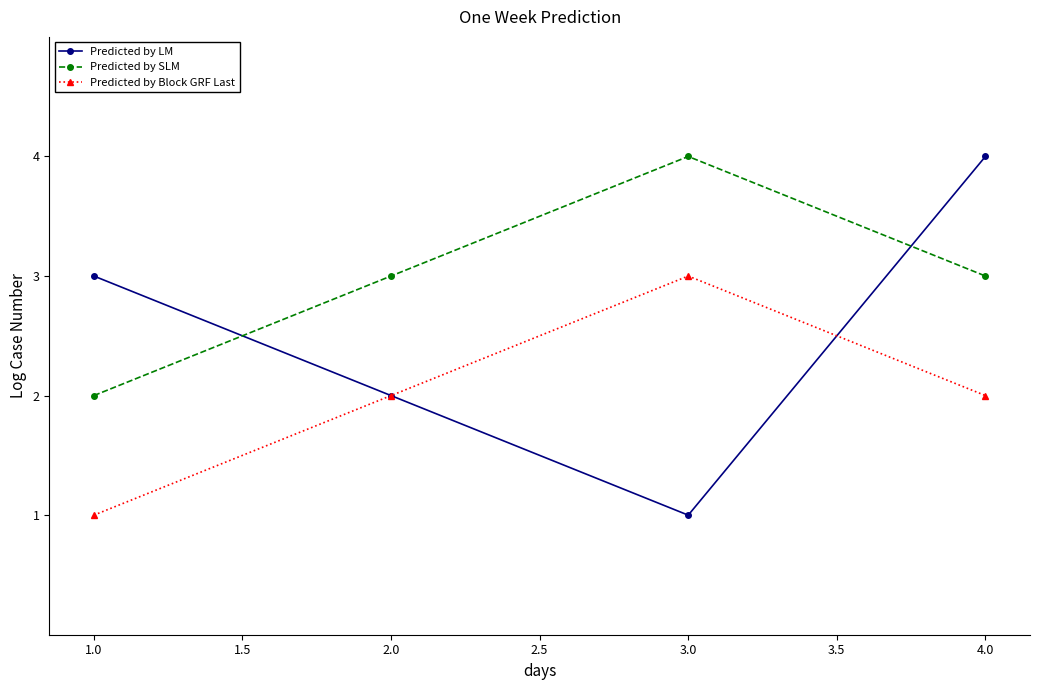

The Predicted by LM series shows 3 at 1.0. True or false?

True